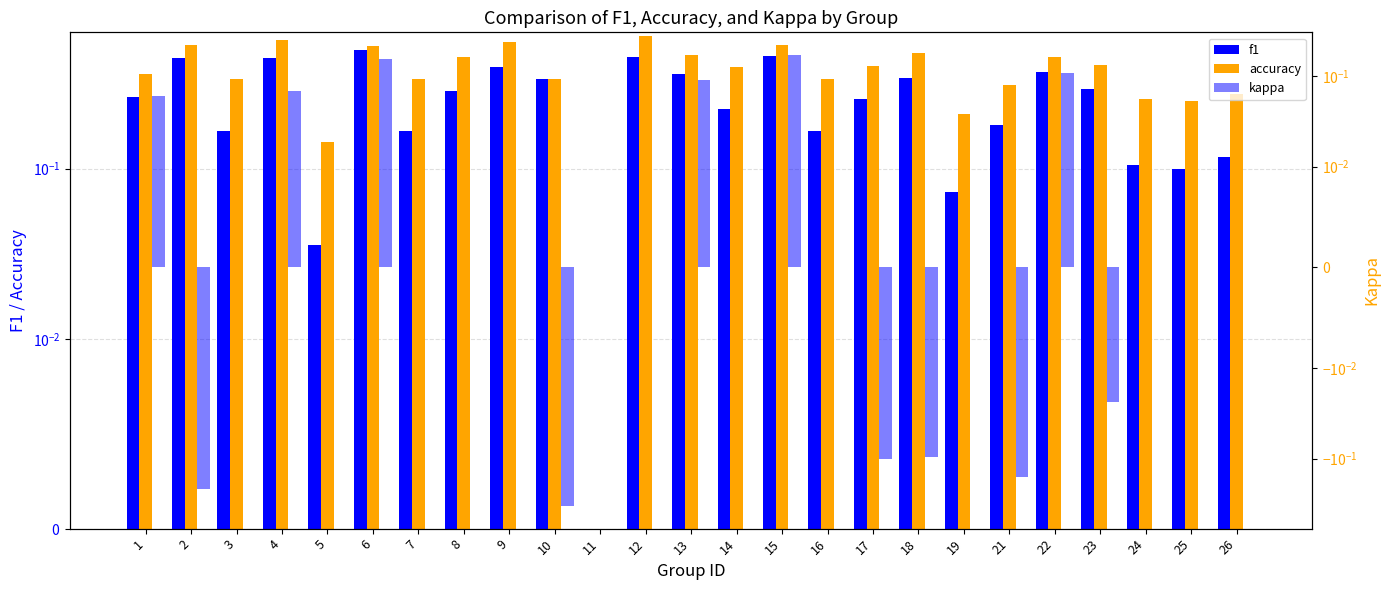

What are all the series names shown in the legend?

f1, accuracy, kappa